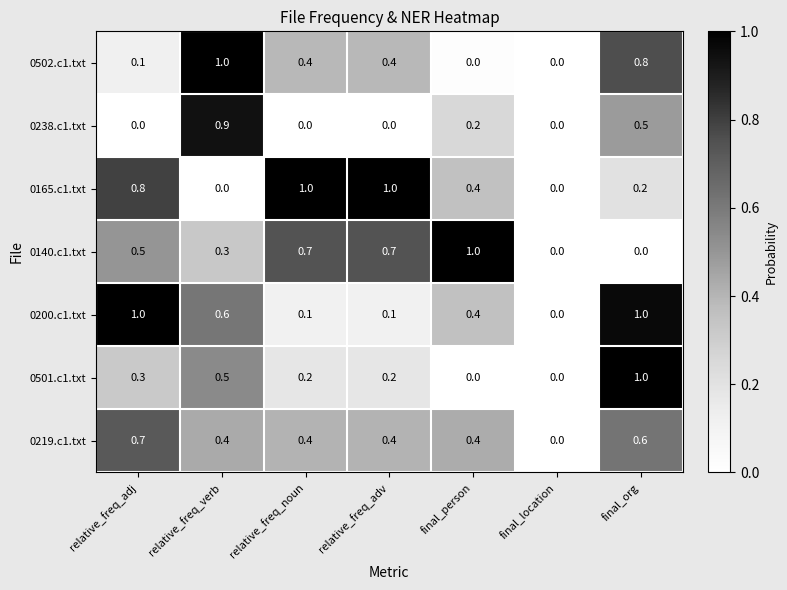

Count the 0502.c1.txt values in the range 0 to 1.

7